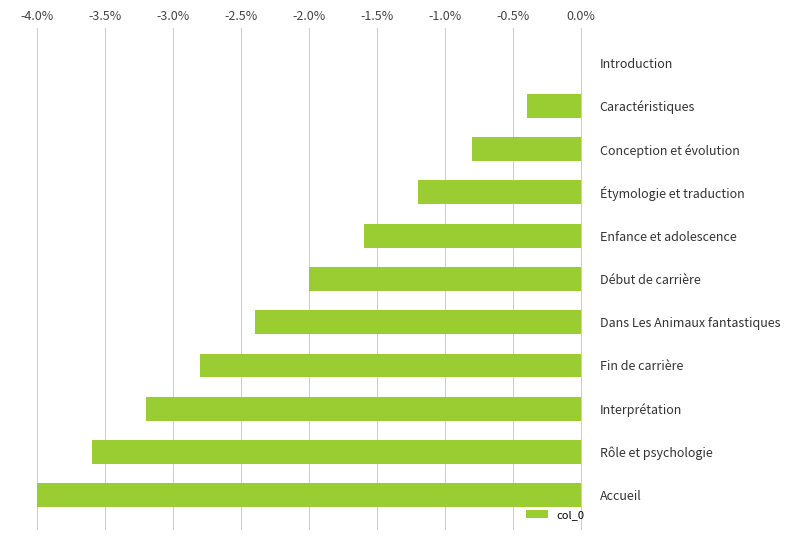

Is it true that the value at Dans Les Animaux fantastiques is -2.4?

True